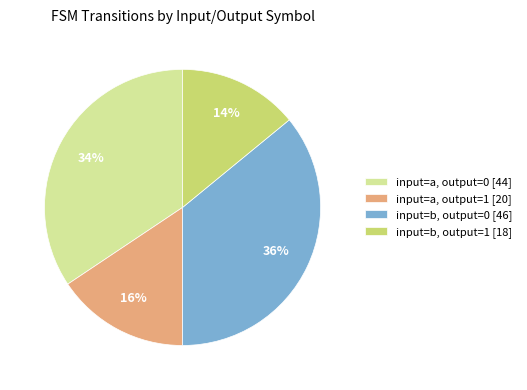

Does input=b, output=0 account for over 50% of the chart?

No